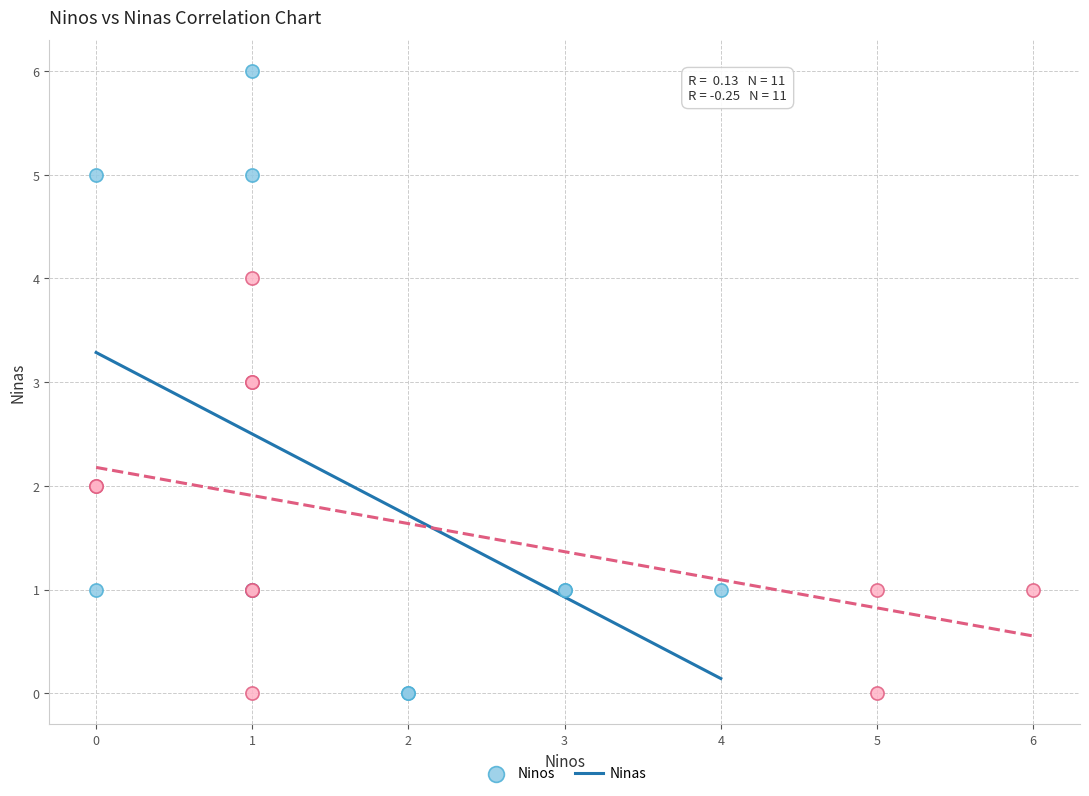

Which series contains the highest Y value?

Ninos